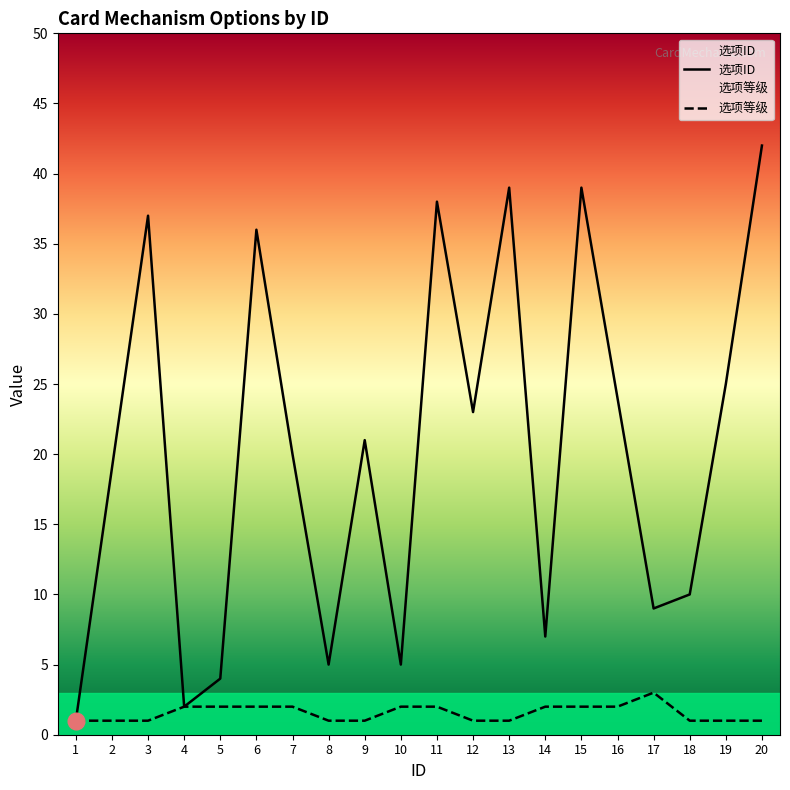

How many lines are shown in the chart?

2